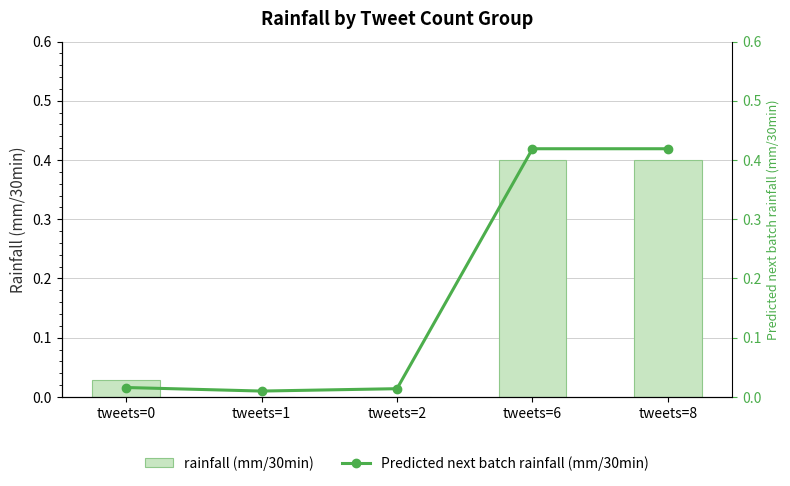

At which category is the sum across all series the highest?

tweets=6